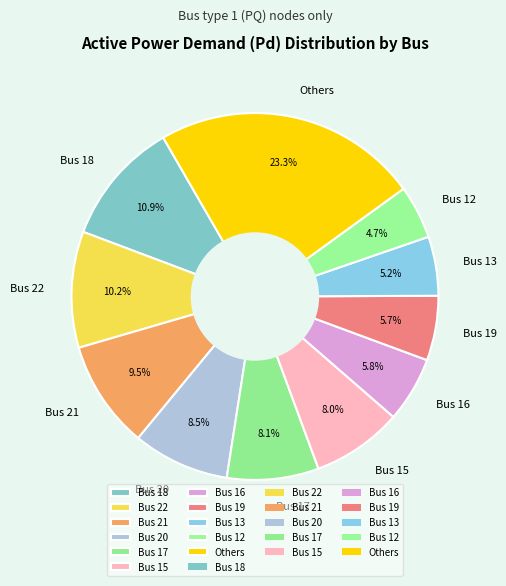

Count the number of slices in the pie.

11